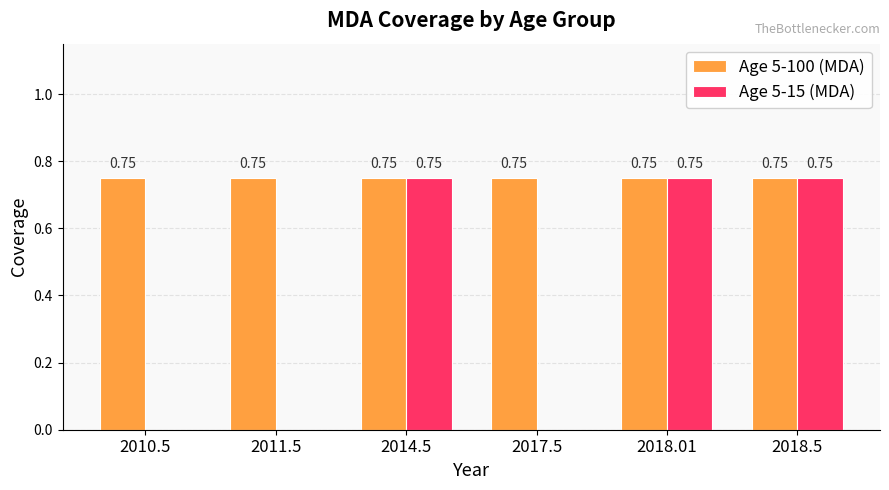

Which series has the largest total across all categories?

Age 5-100 (MDA)